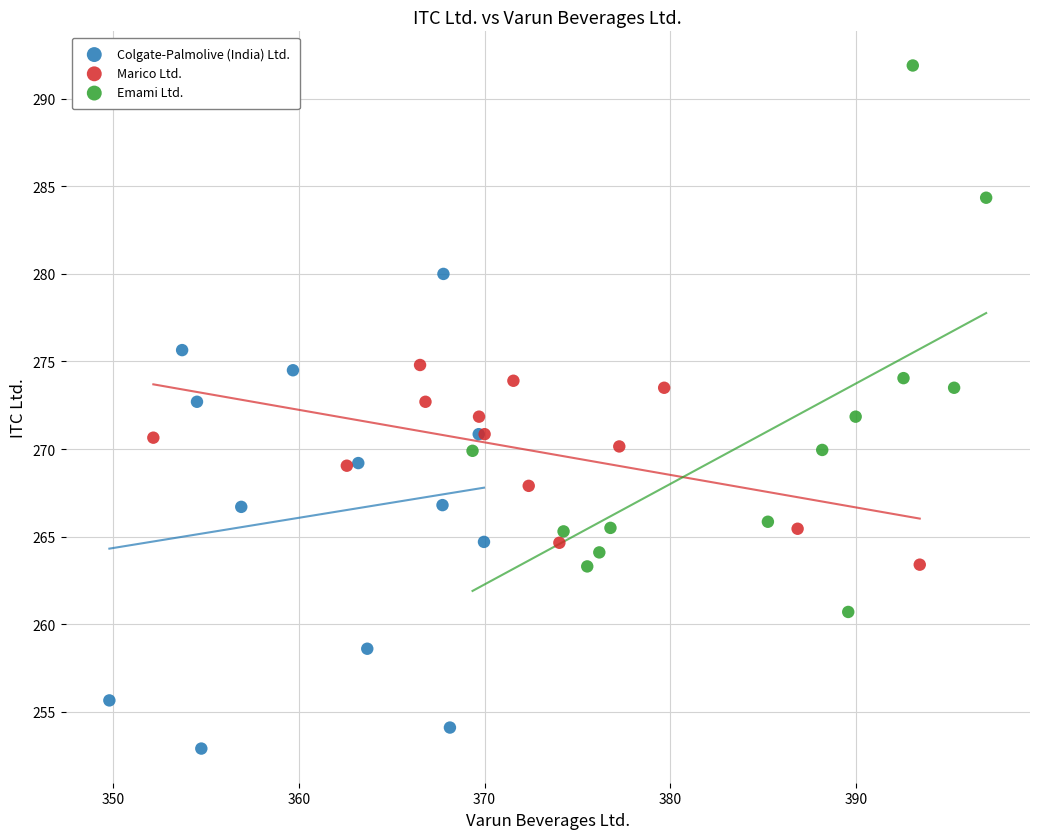

What are all the series names shown in the legend?

Colgate-Palmolive (India) Ltd., Marico Ltd., Emami Ltd.